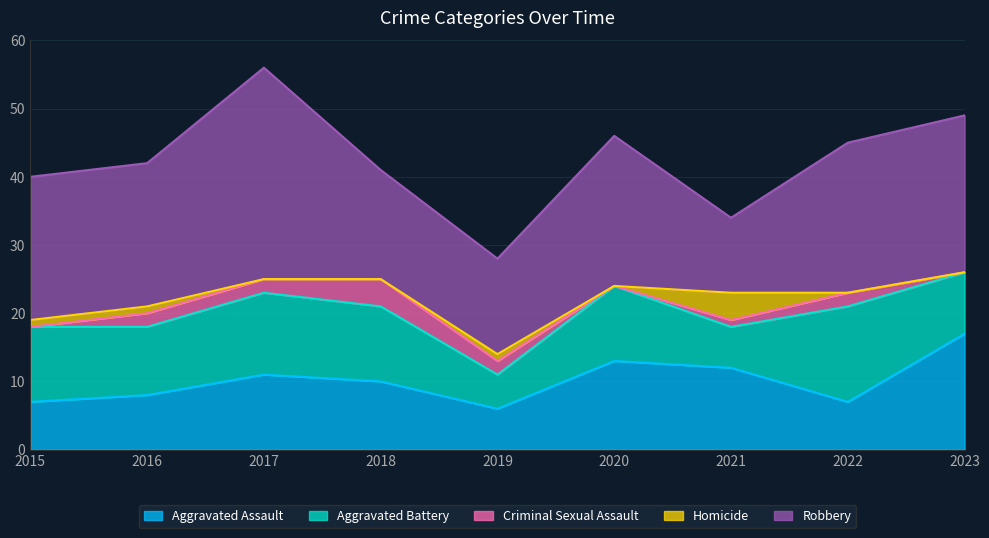

What is the sum of the Homicide values at 2023 and 2015?

1